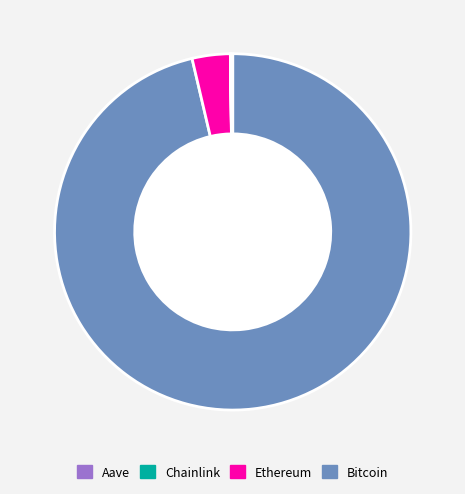

Does any single category account for the majority?

Yes